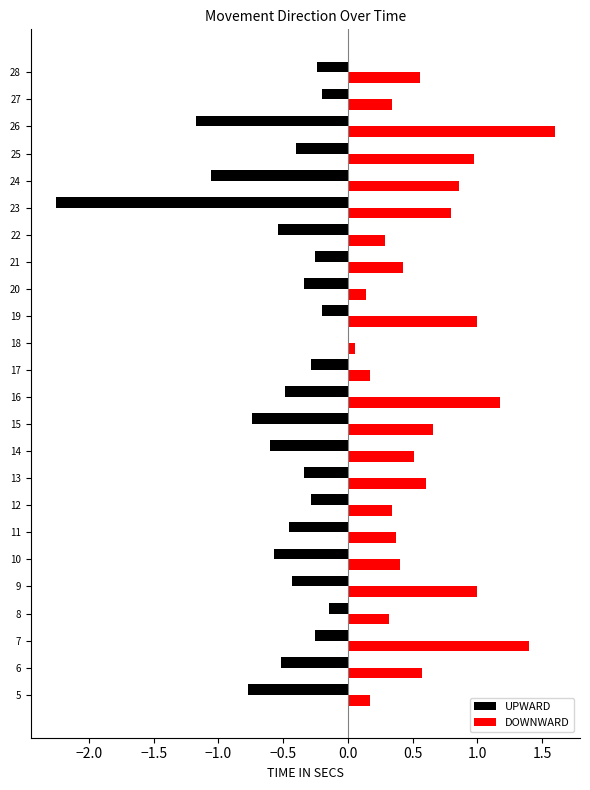

What is the sum of the DOWNWARD values at 17 and 12?

0.5